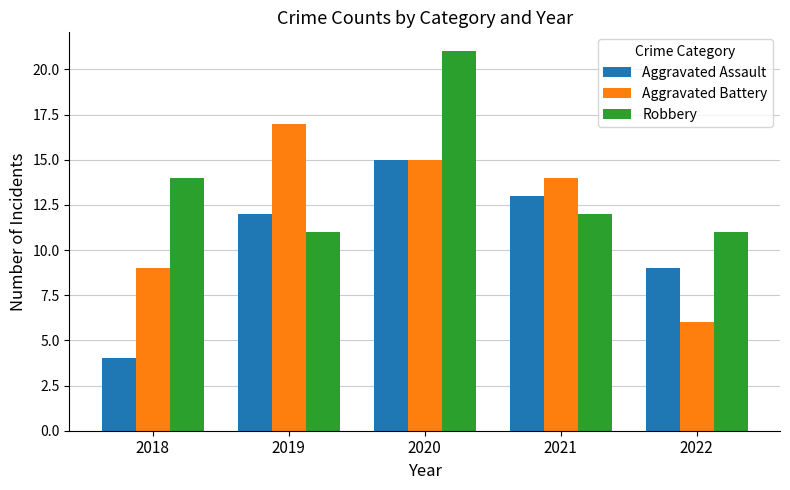

Rank the series by their average value, from lowest to highest.

Aggravated Assault, Aggravated Battery, Robbery